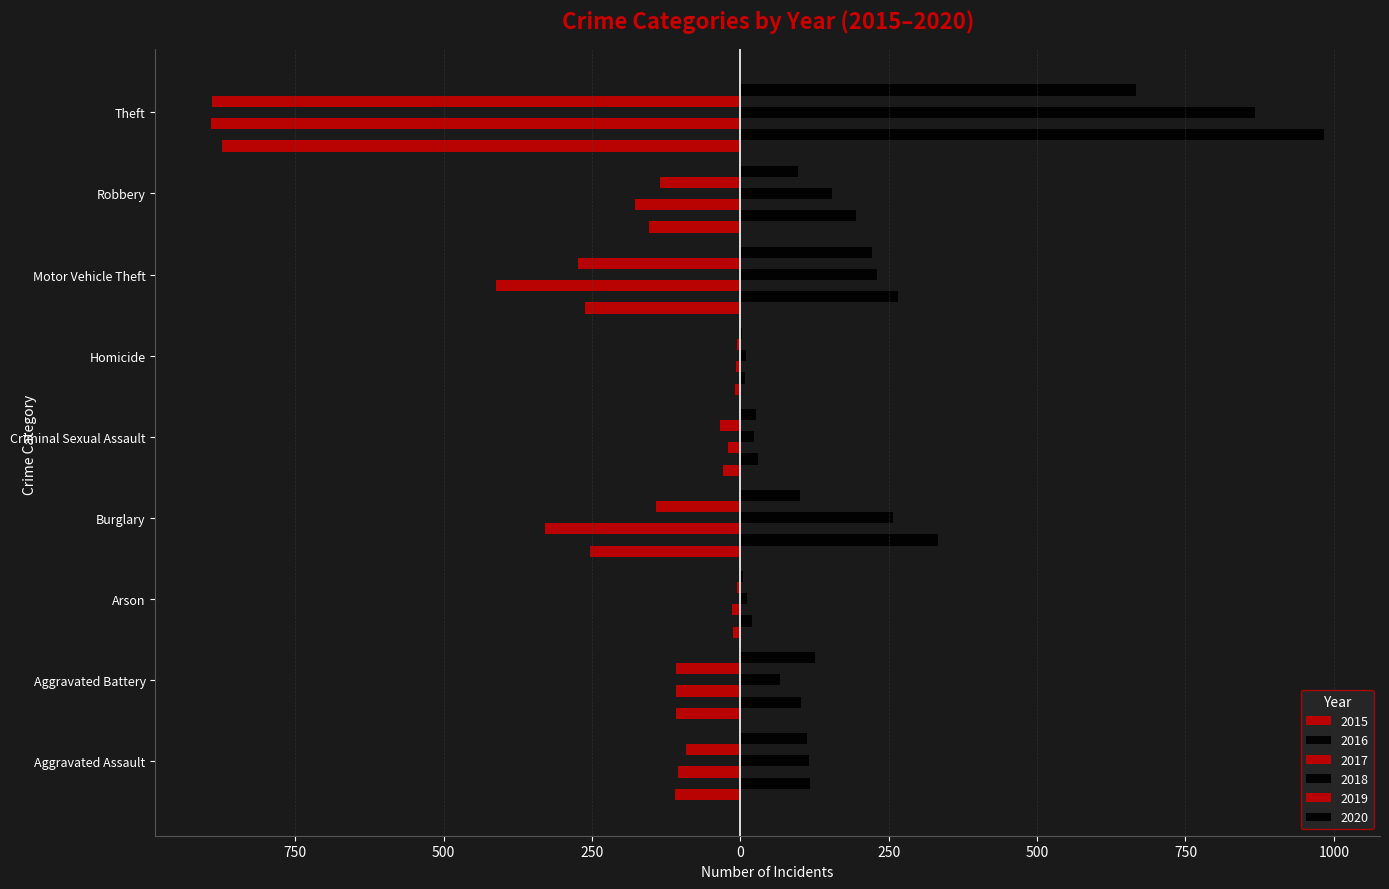

What is the label of the 3rd bar from the right?

Motor Vehicle Theft